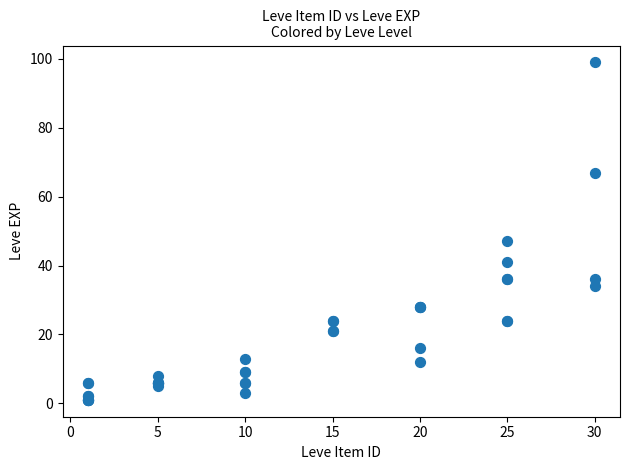

What Y value in the scatter plot is closest to 50?

47